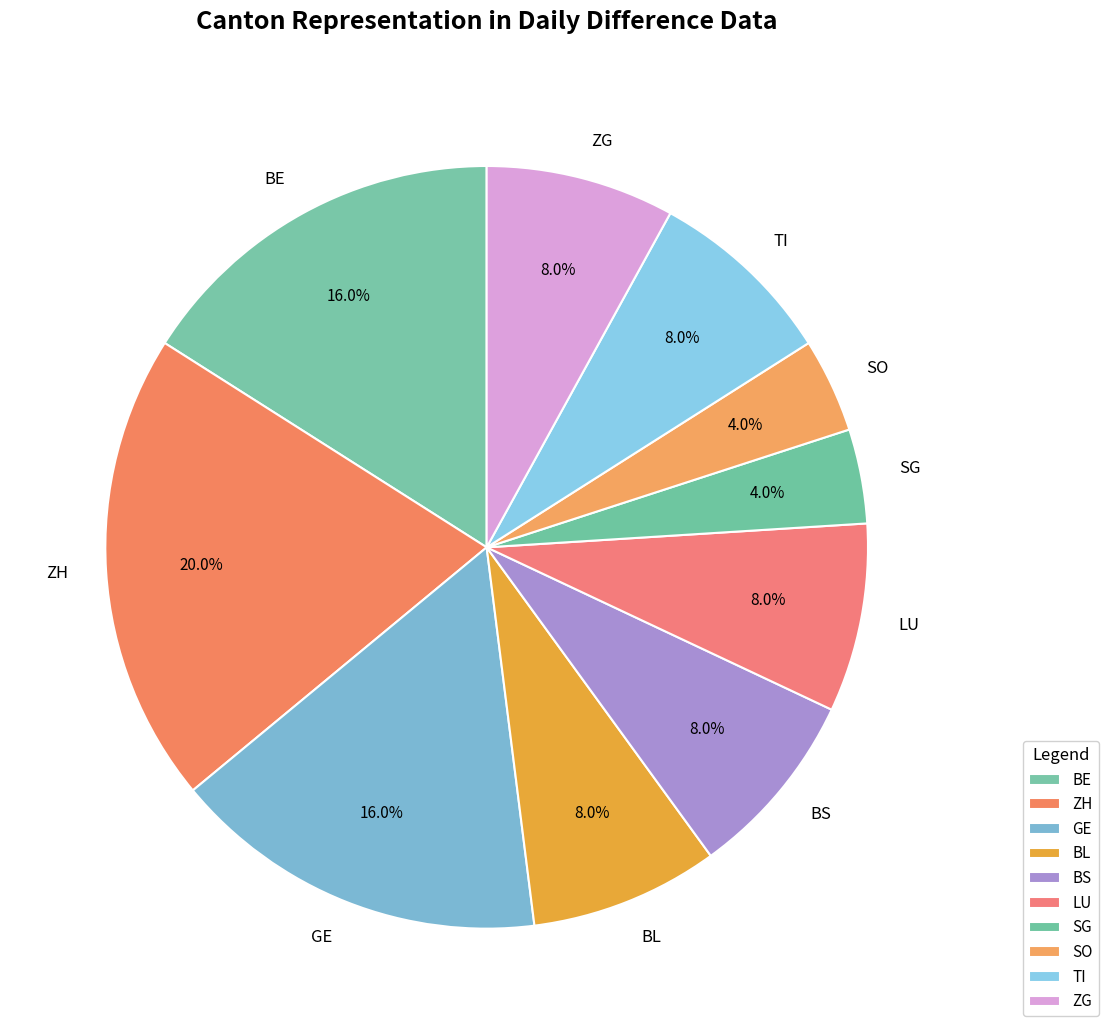

To the nearest percent, what portion does SG represent?

4%